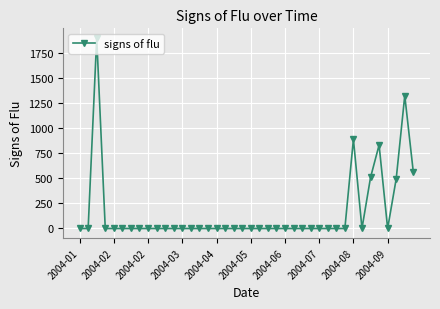

Count the number of categories in the chart.

40